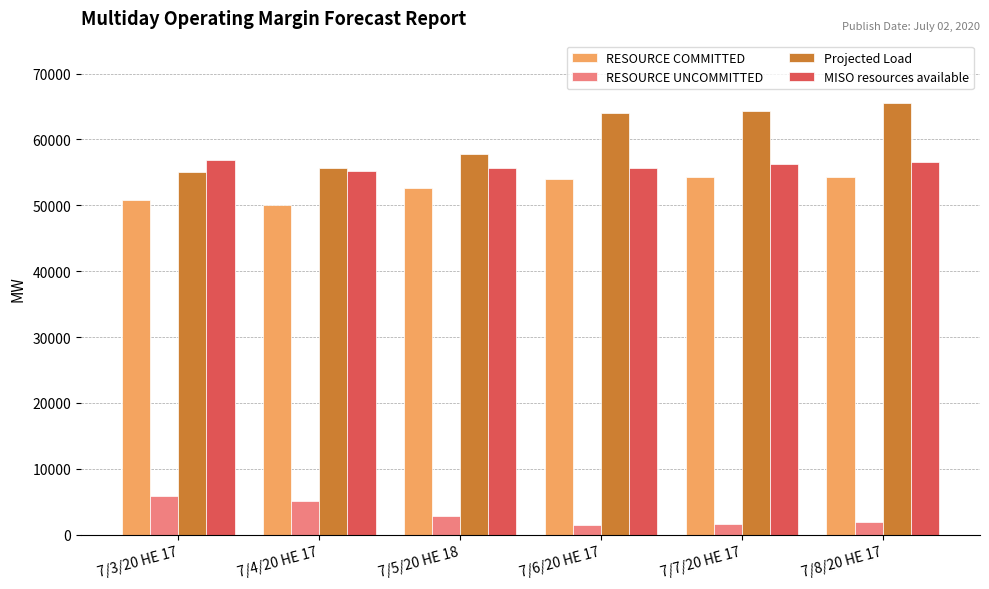

What is the difference between the highest and lowest values at 7/8/20 HE 17?

63627.9